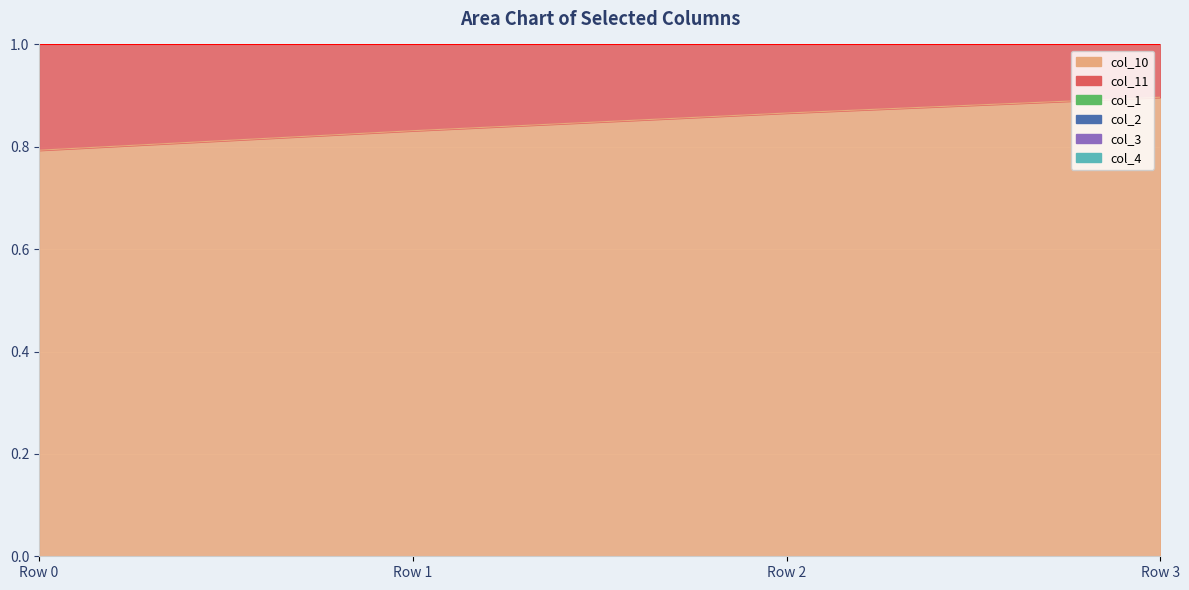

What is the greatest value displayed?

0.9